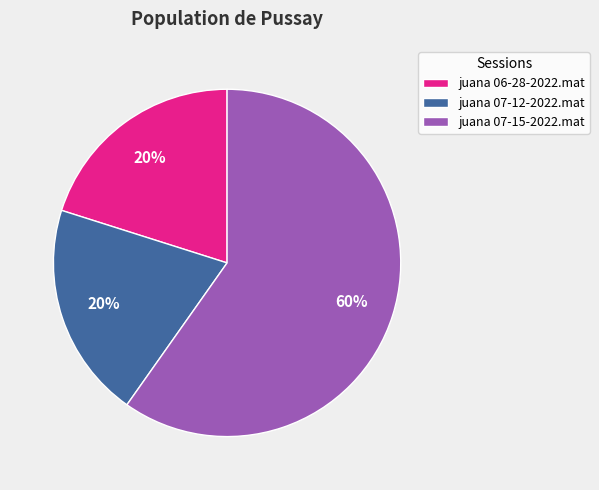

Do juana 06-28-2022.mat and juana 07-15-2022.mat together represent more than half of the pie?

Yes